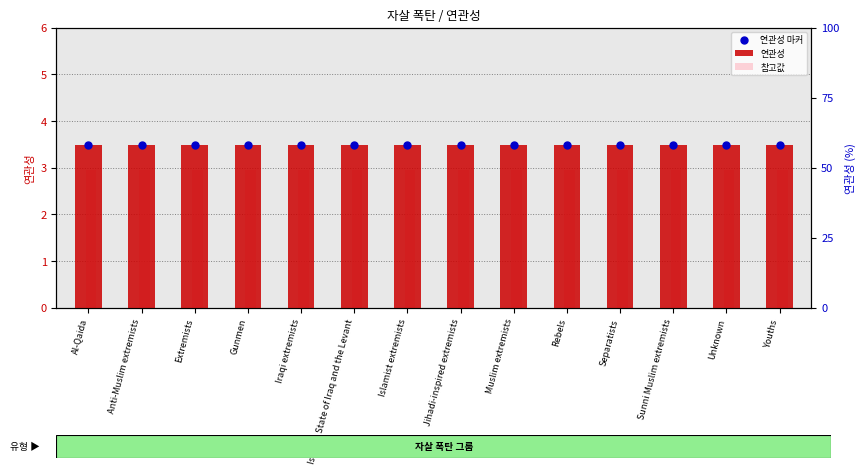

What is the total value across all series at Rebels?

9.9